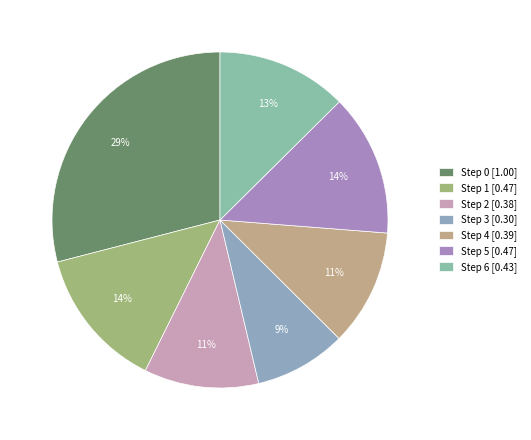

Combined, do Step 1 and Step 2 account for over 50%?

No